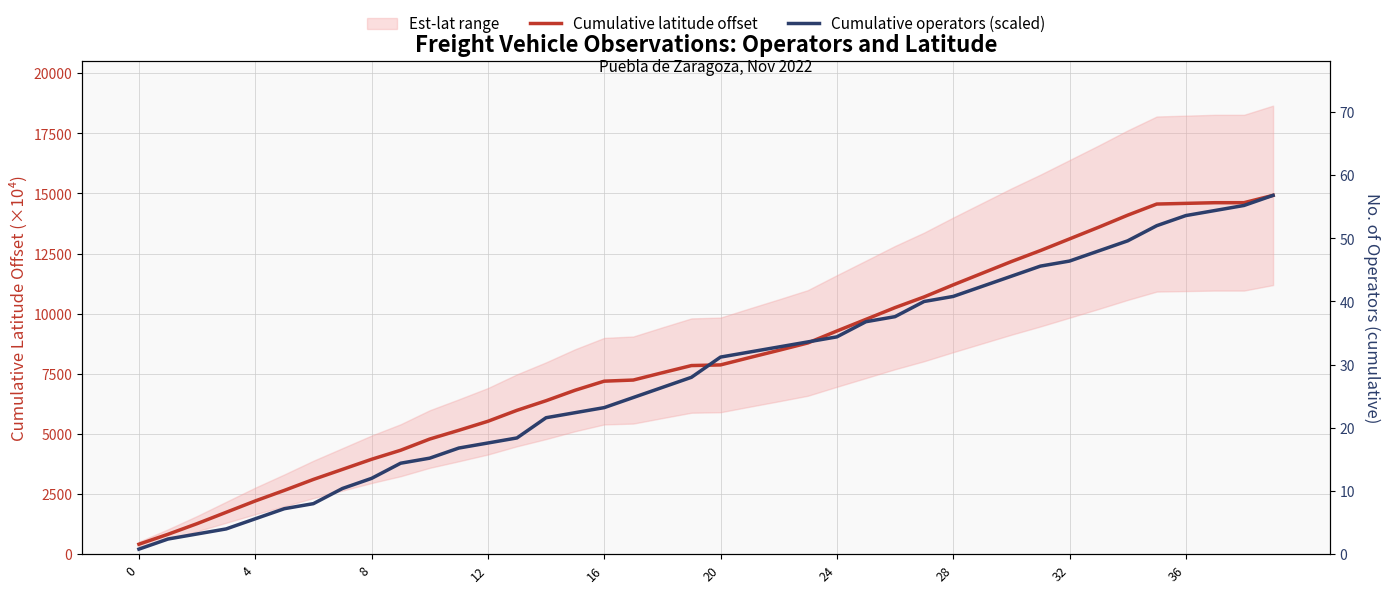

Is the value of Cumulative latitude offset at 35 greater than the value of Cumulative operators (scaled) at 24?

Yes